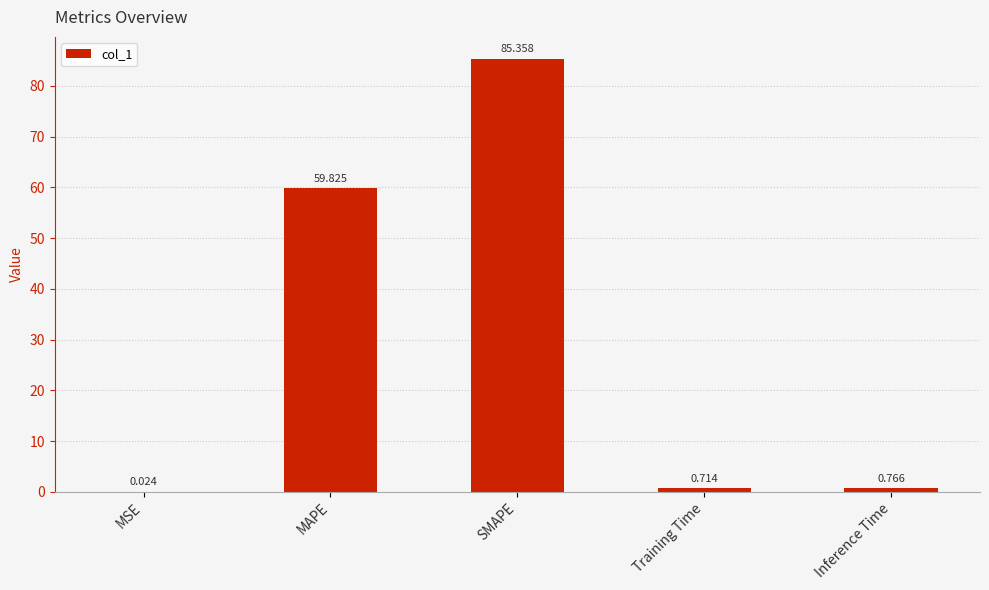

Between MSE and SMAPE, which is larger?

SMAPE